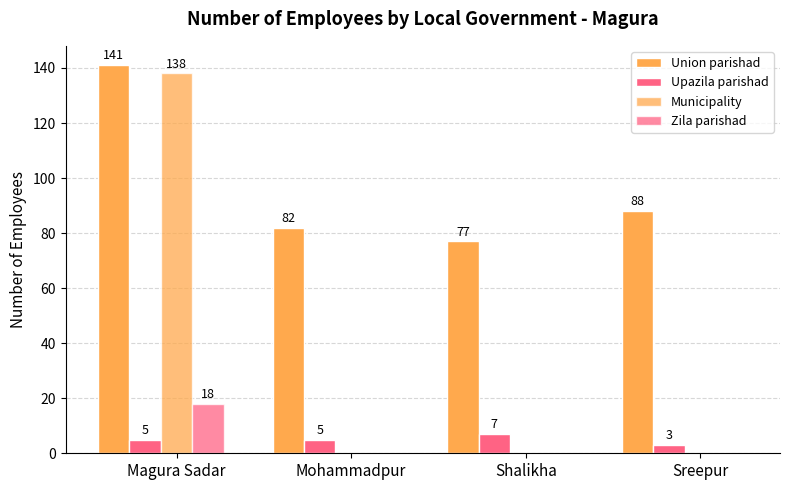

Where is Upazila parishad nearest to the value 5?

Magura Sadar